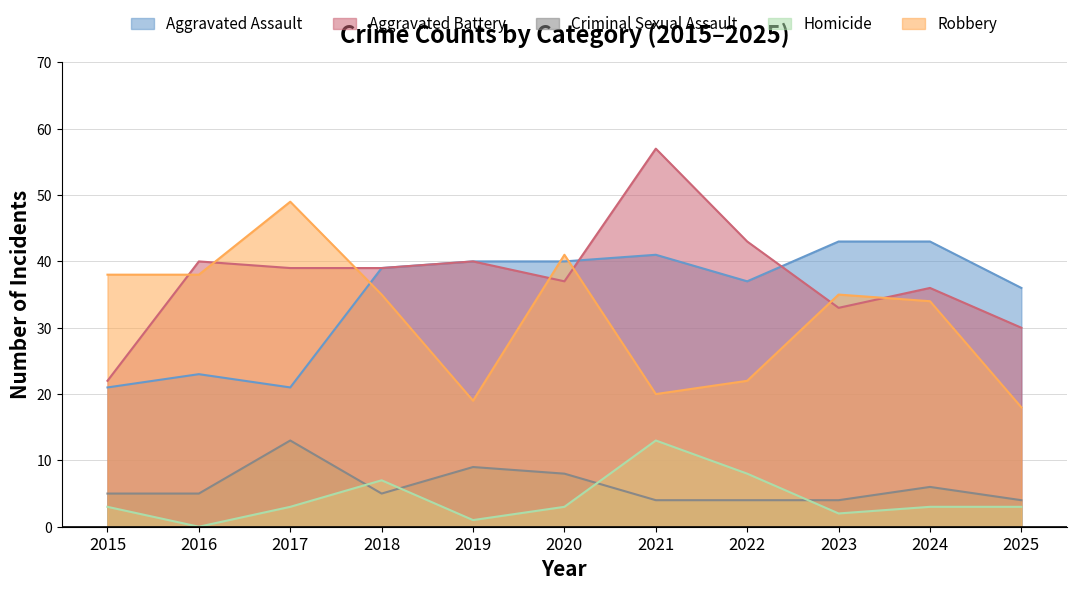

After their last crossing, which series has the higher values: Aggravated Assault or Aggravated Battery?

Aggravated Assault